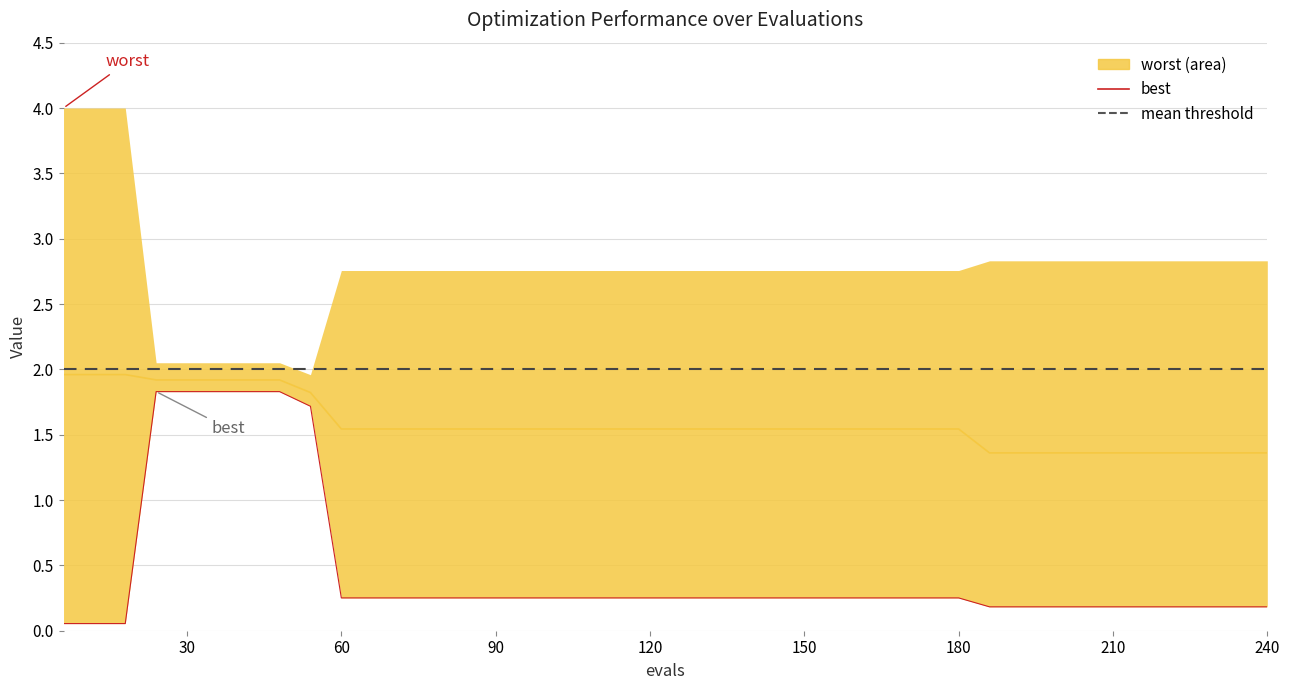

How many lines are shown in the chart?

2